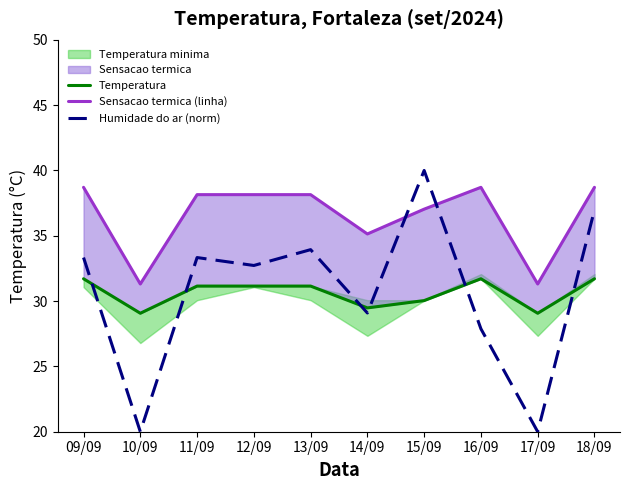

Between 13/09 and 15/09, which series saw the biggest shift?

Humidade do ar (norm)